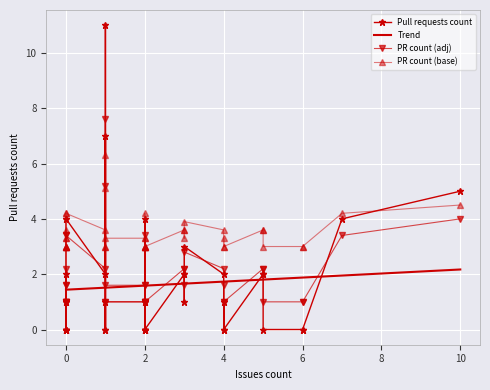

Which label corresponds to the largest value in the chart?

1